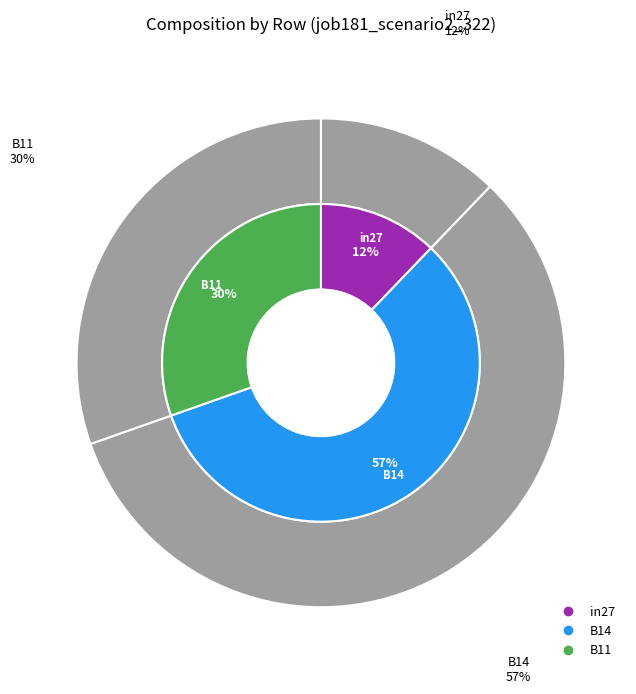

To the nearest percent, what is the difference between the B14 and B11 slice percentages?

27%